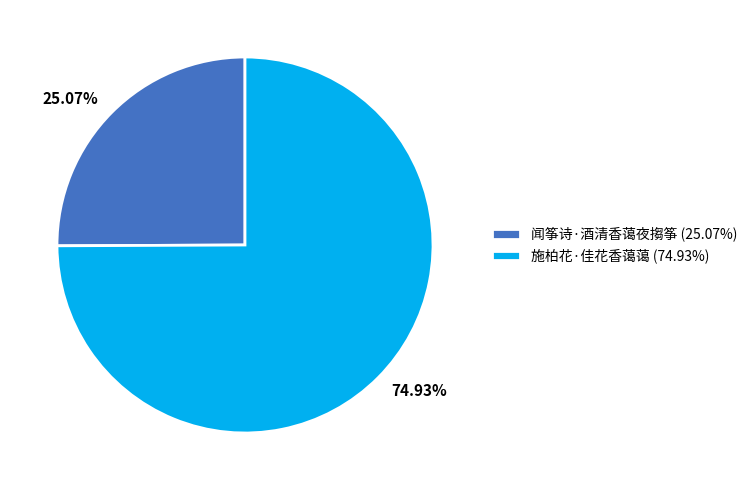

Approximately how many times larger is the value at 施柏花·佳花香蔼蔼 compared to 闻筝诗·酒清香蔼夜搊筝?

3.0